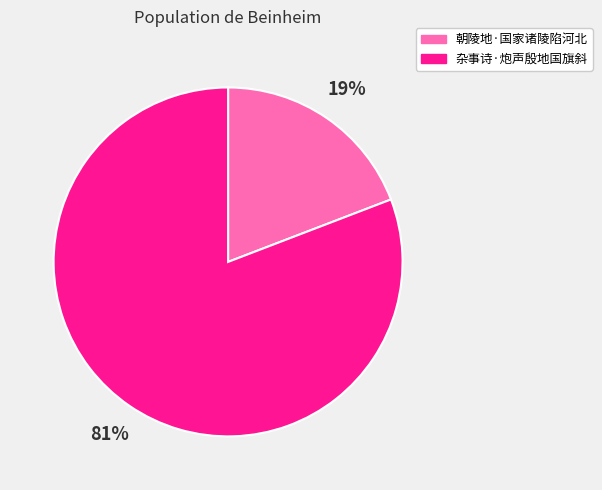

What percentage is the 朝陵地·国家诸陵陷河北 slice, to the nearest percent?

19%